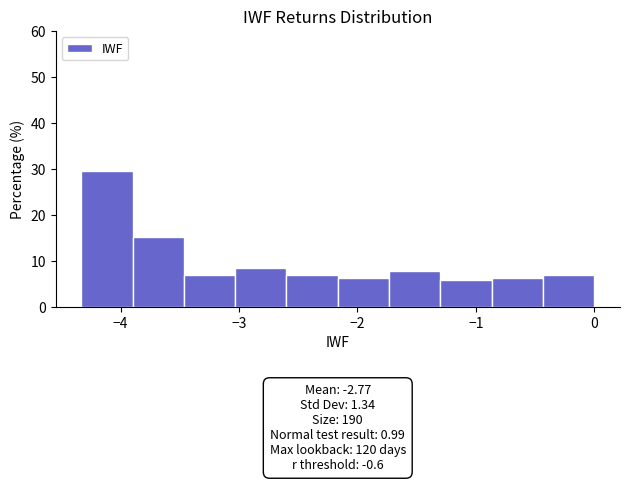

Over which range of the x-axis is the bar tallest?

-4.3 to -3.9